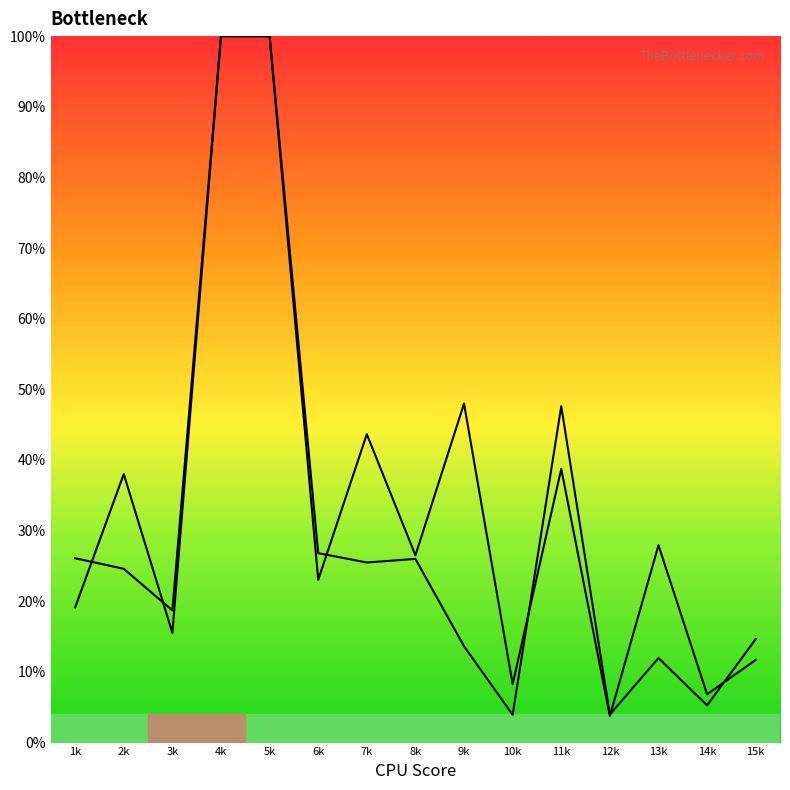

The PESO series shows 24.6 at 2k. True or false?

True